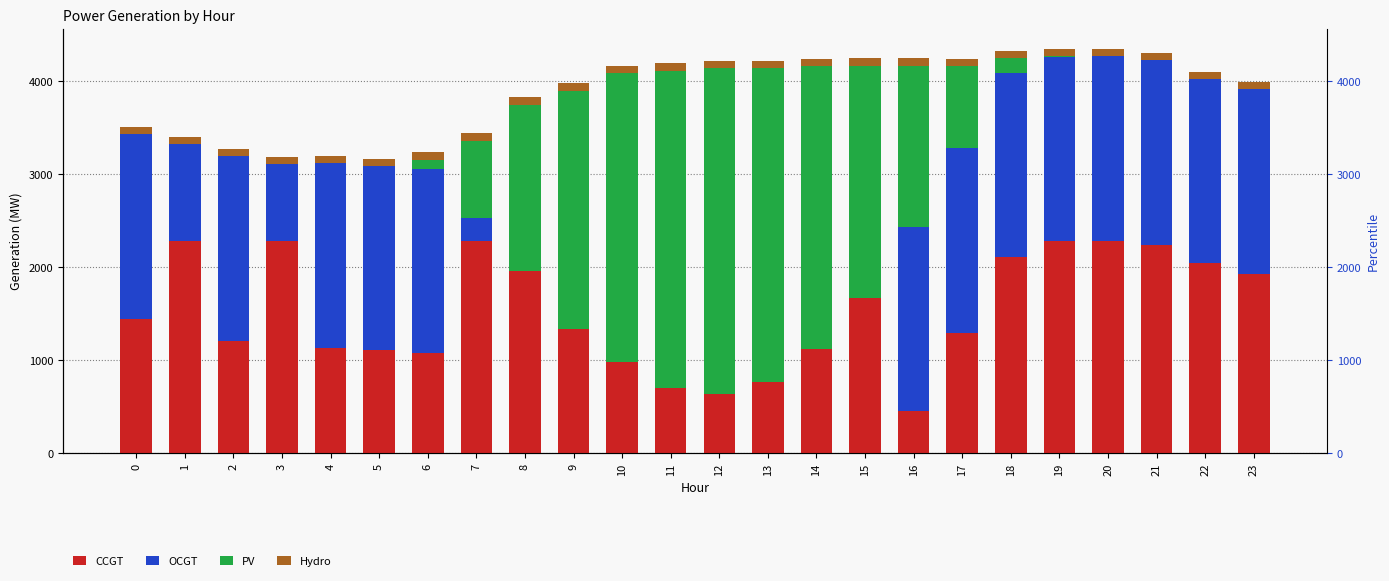

What is the sum of the OCGT values at 10 and 16?

1974